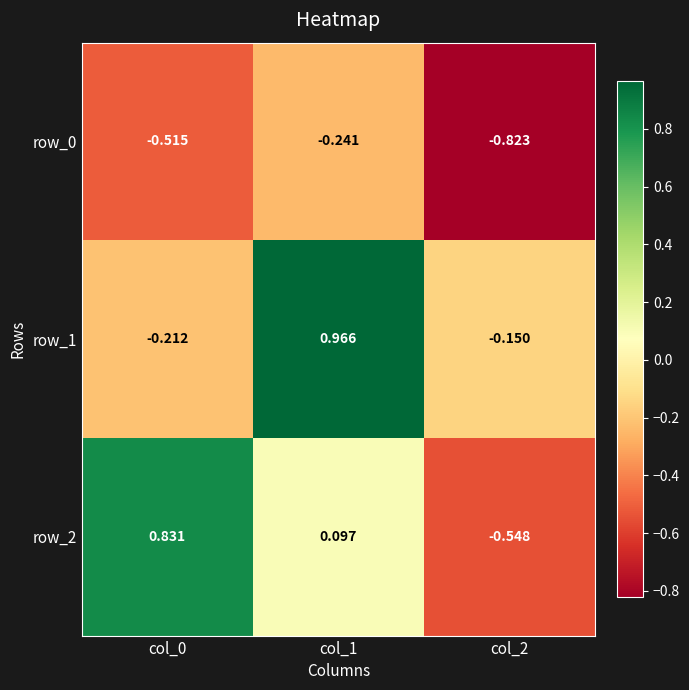

Is the value of row_0 at col_1 greater than the value of row_2 at col_1?

No